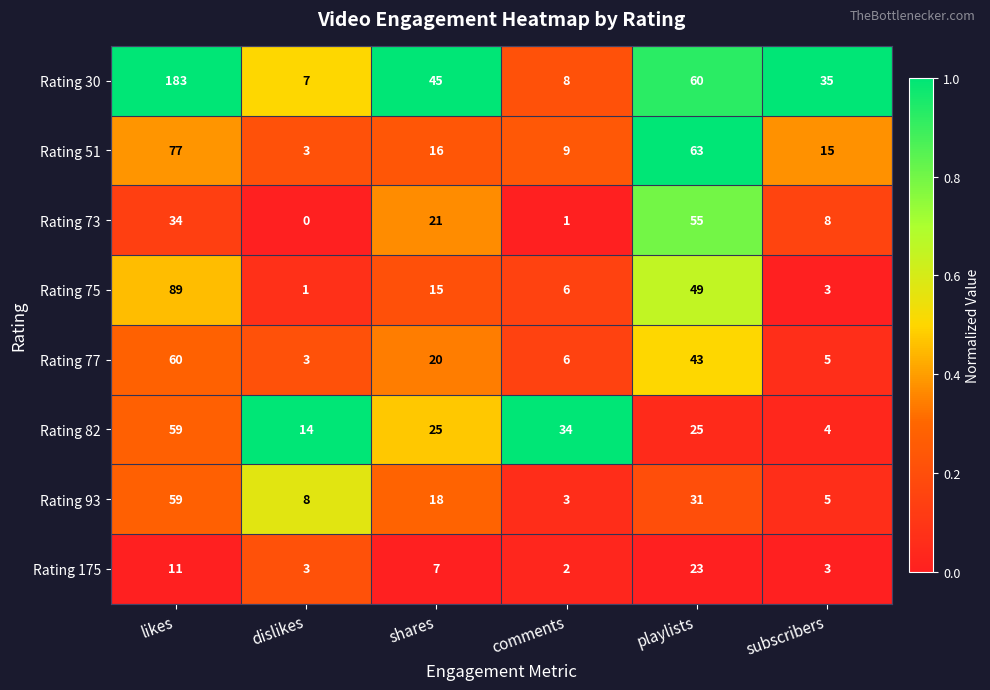

Which series has the largest range (max minus min)?

Rating 30